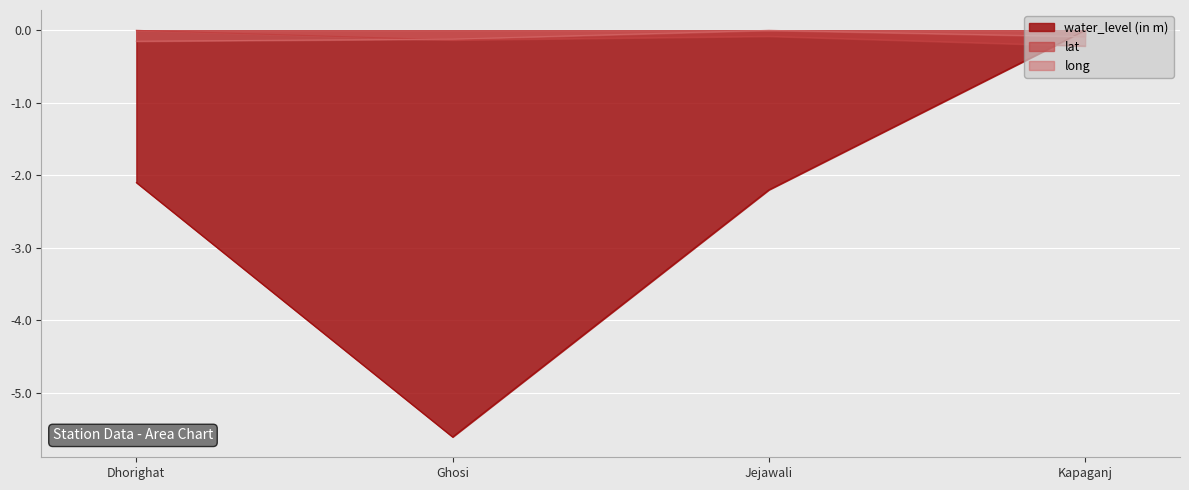

Reading left to right, list all the values displayed in this chart.

water_level (in m): Dhorighat=-2.1	Ghosi=-5.6	Jejawali=-2.2	Kapaganj=0.0
lat: Dhorighat=0.0	Ghosi=-0.1	Jejawali=-0.1	Kapaganj=-0.2
long: Dhorighat=-0.2	Ghosi=-0.1	Jejawali=0.0	Kapaganj=-0.1